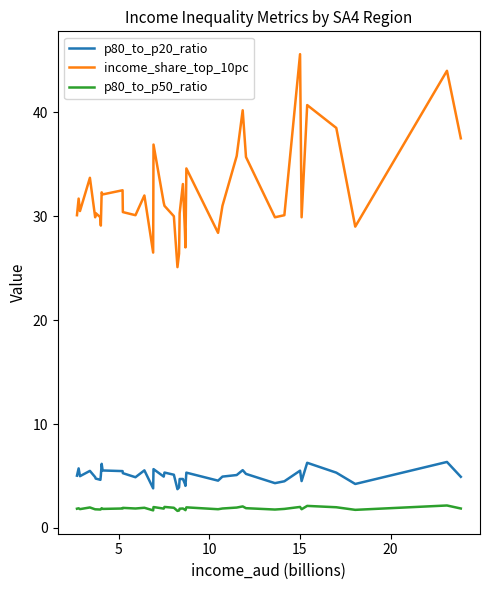

Which series has the largest total across all categories?

income_share_top_10pc